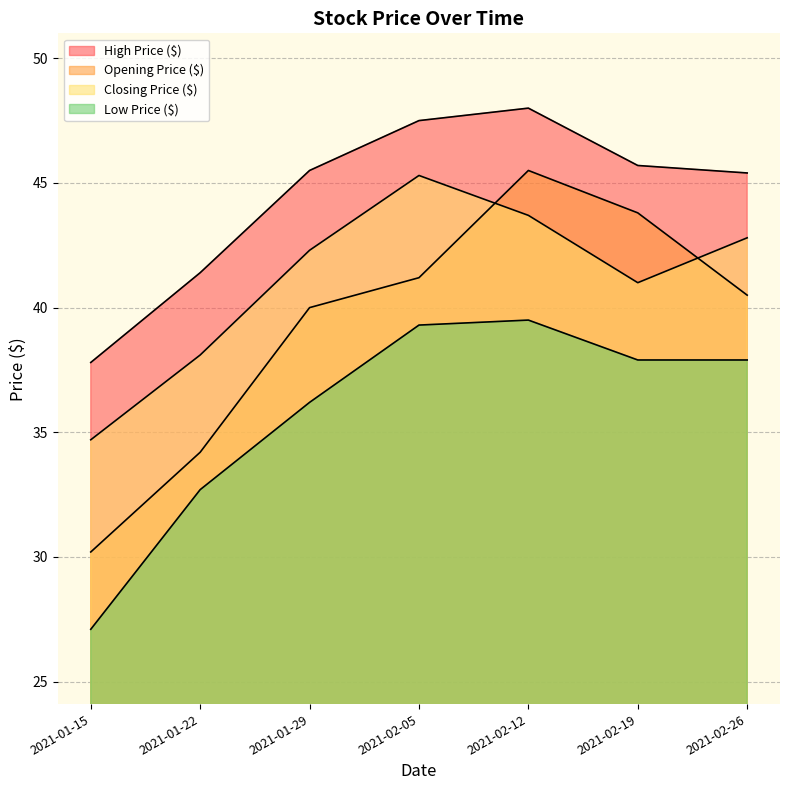

Is it true that Closing Price ($) equals 62.1 at 2021-01-22?

False